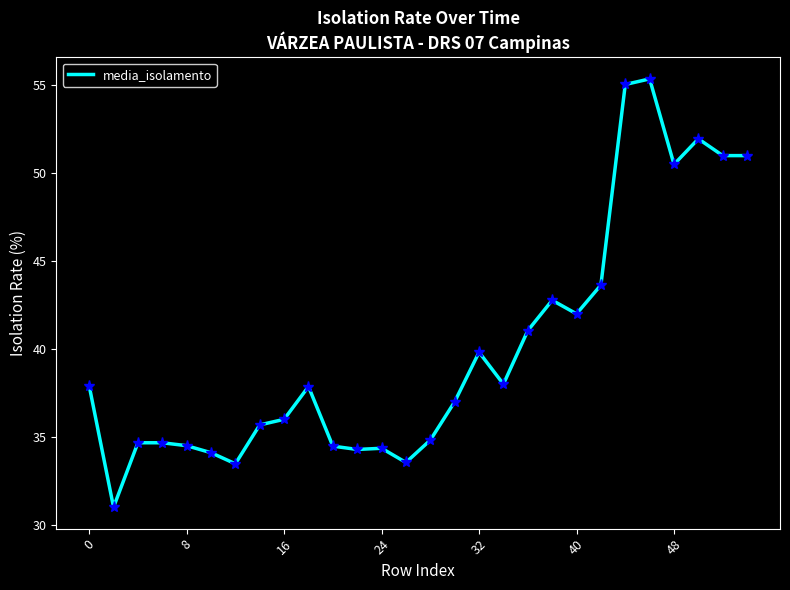

What is the minimum value shown in the chart?

31.0